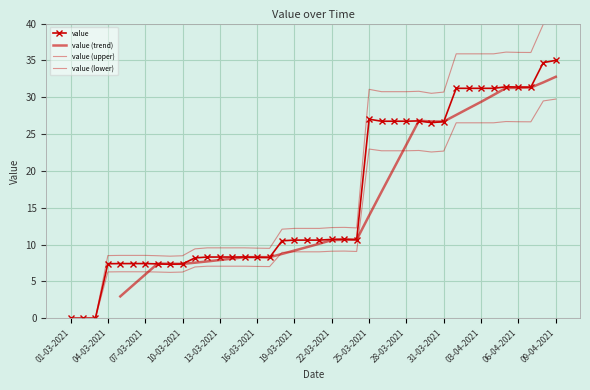

The value at 08-04-2021 is 45.9. True or false?

False